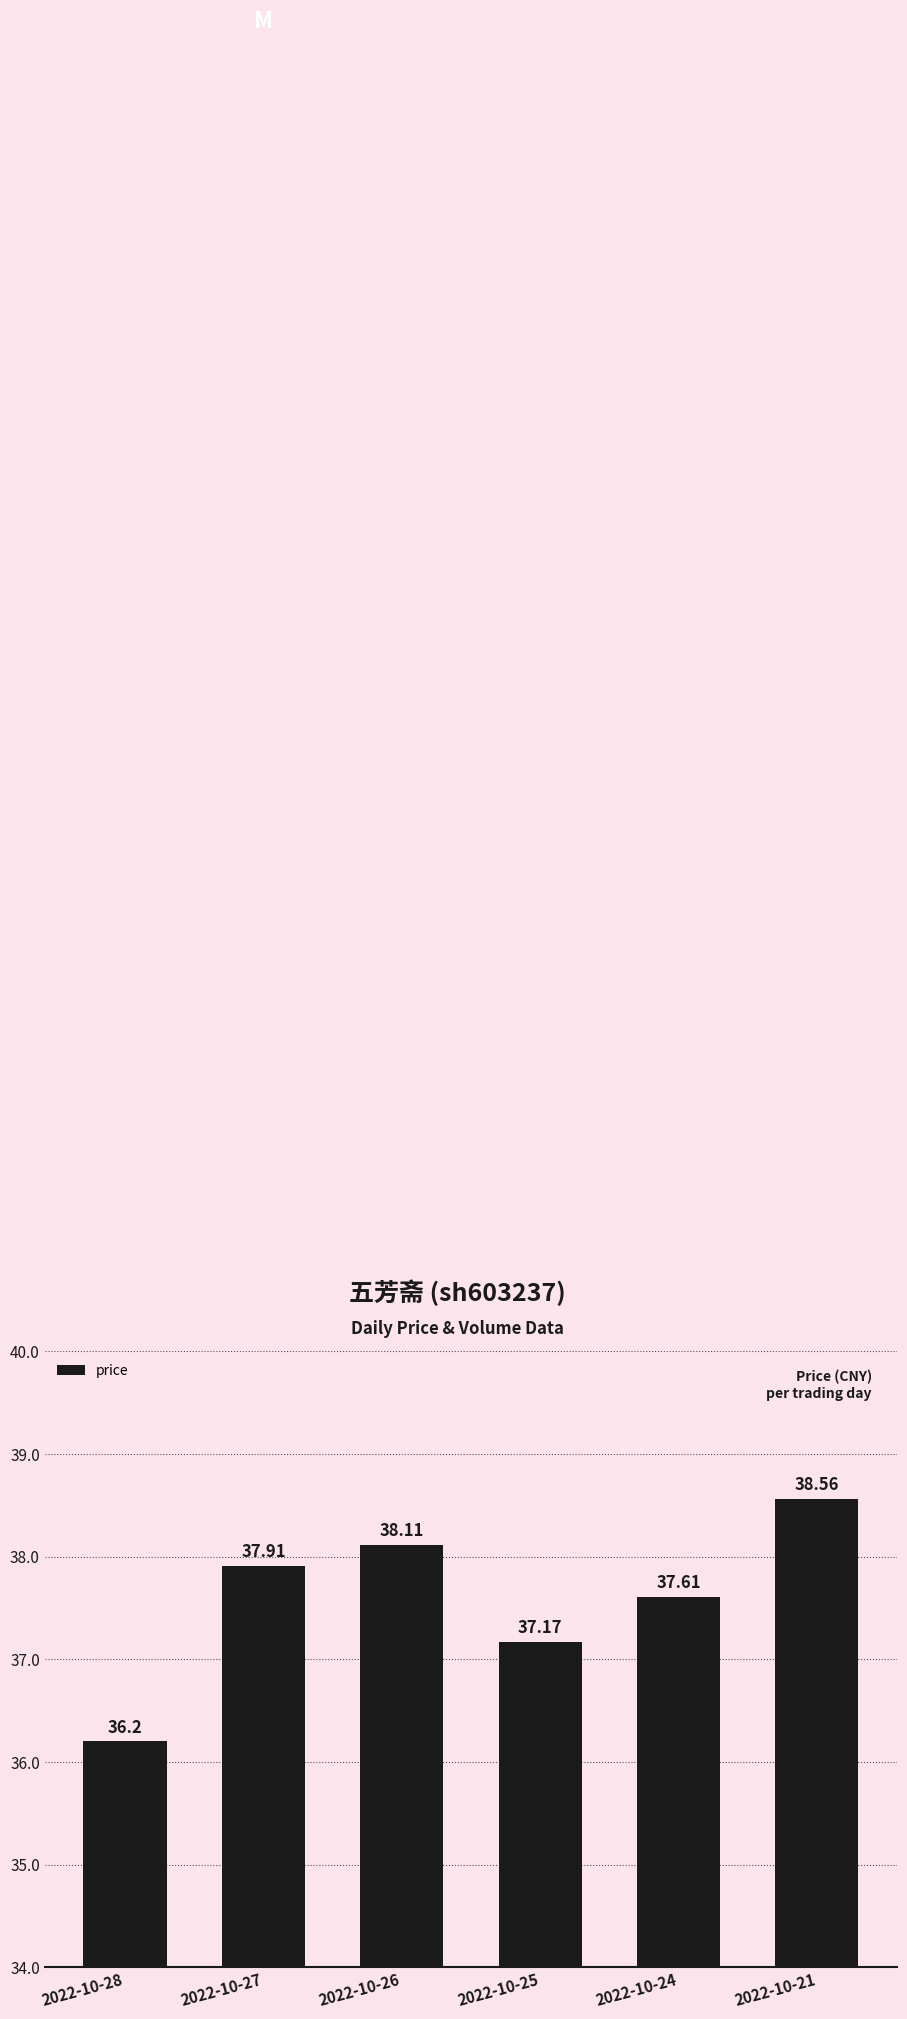

What is the change in value from 2022-10-28 to 2022-10-24?

+1.4